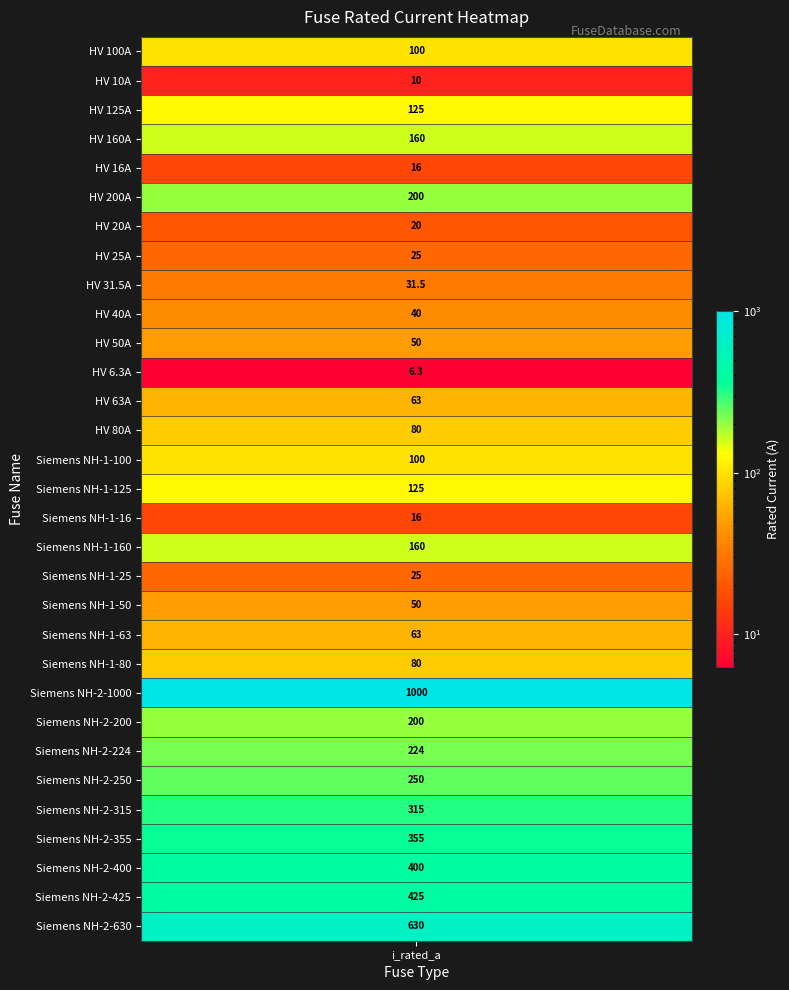

List the labels in order of value, largest first.

Siemens NH-2-1000, Siemens NH-2-630, Siemens NH-2-425, Siemens NH-2-400, Siemens NH-2-355, Siemens NH-2-315, Siemens NH-2-250, Siemens NH-2-224, HV 200A, Siemens NH-2-200, HV 160A, Siemens NH-1-160, HV 125A, Siemens NH-1-125, HV 100A, Siemens NH-1-100, HV 80A, Siemens NH-1-80, HV 63A, Siemens NH-1-63, HV 50A, Siemens NH-1-50, HV 40A, HV 31.5A, HV 25A, Siemens NH-1-25, HV 20A, HV 16A, Siemens NH-1-16, HV 10A, HV 6.3A